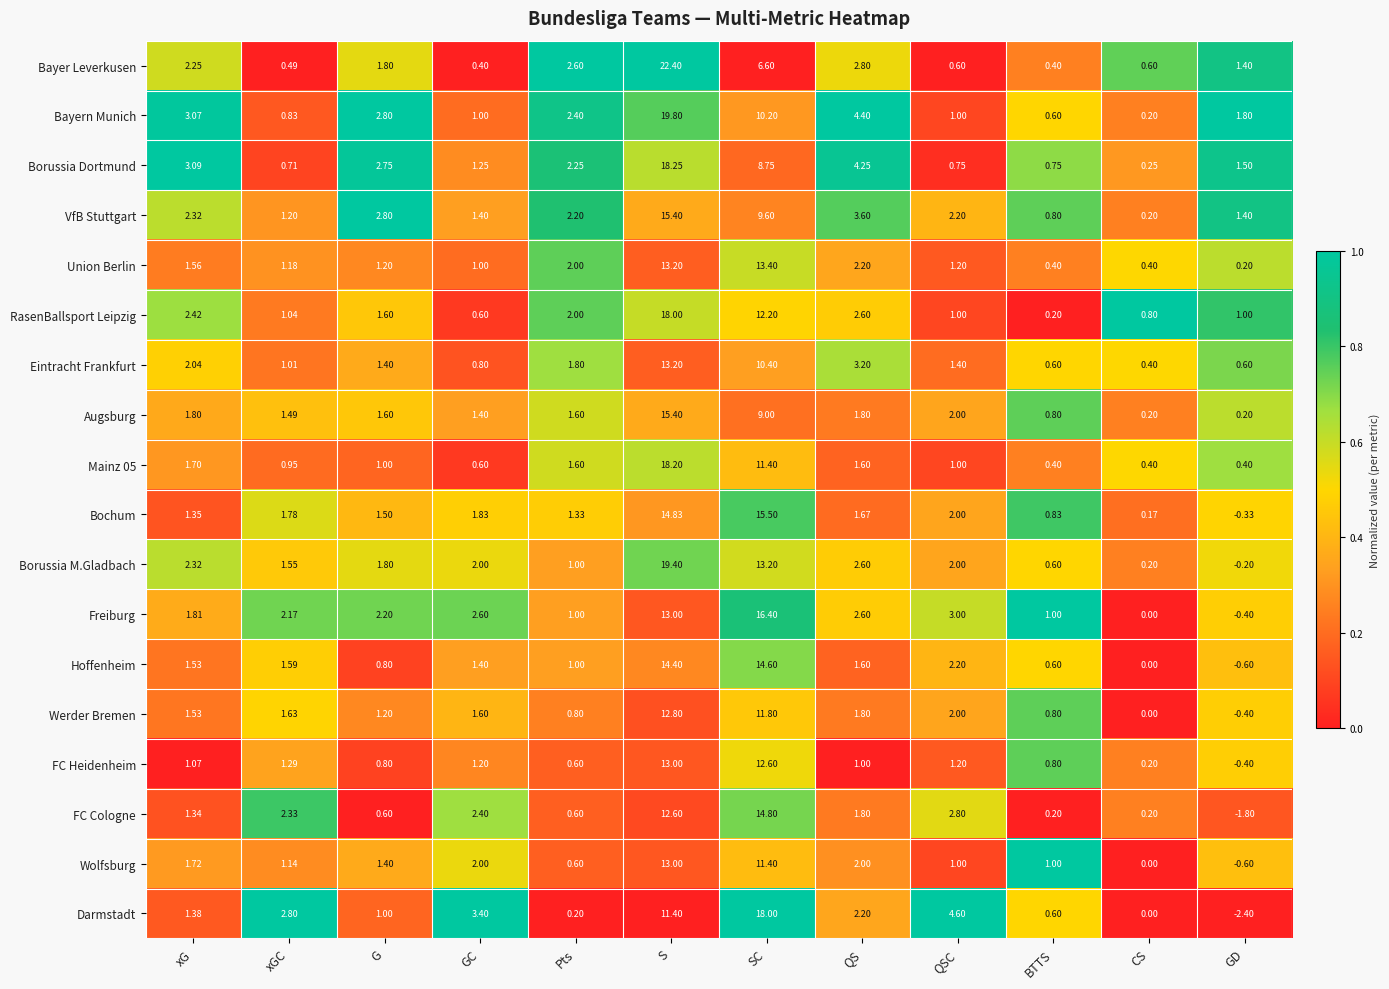

At which label is FC Heidenheim closest to 6?

xGC